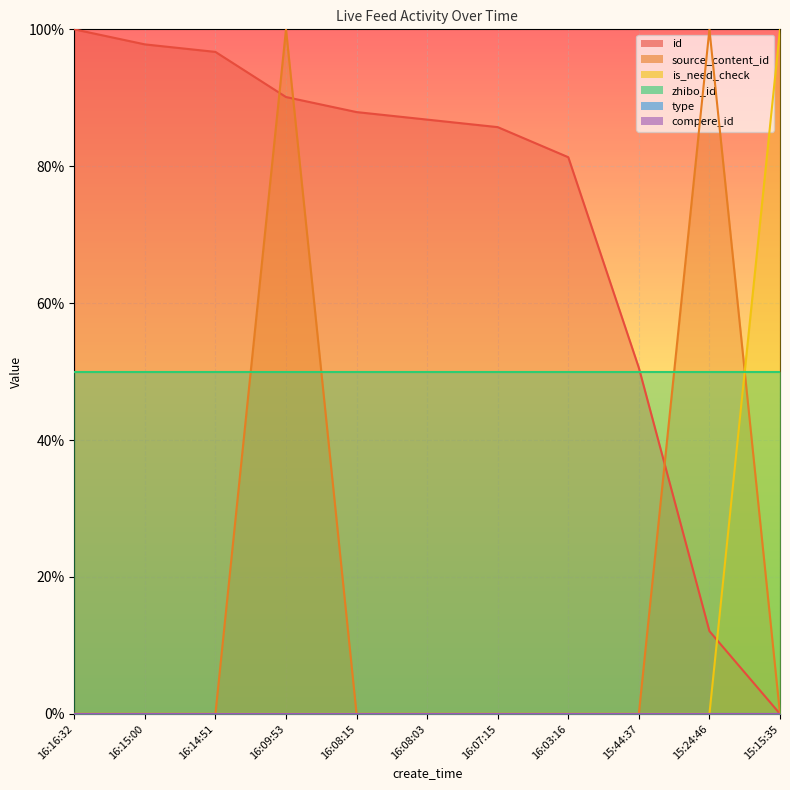

What is the average value of the id series?

0.7